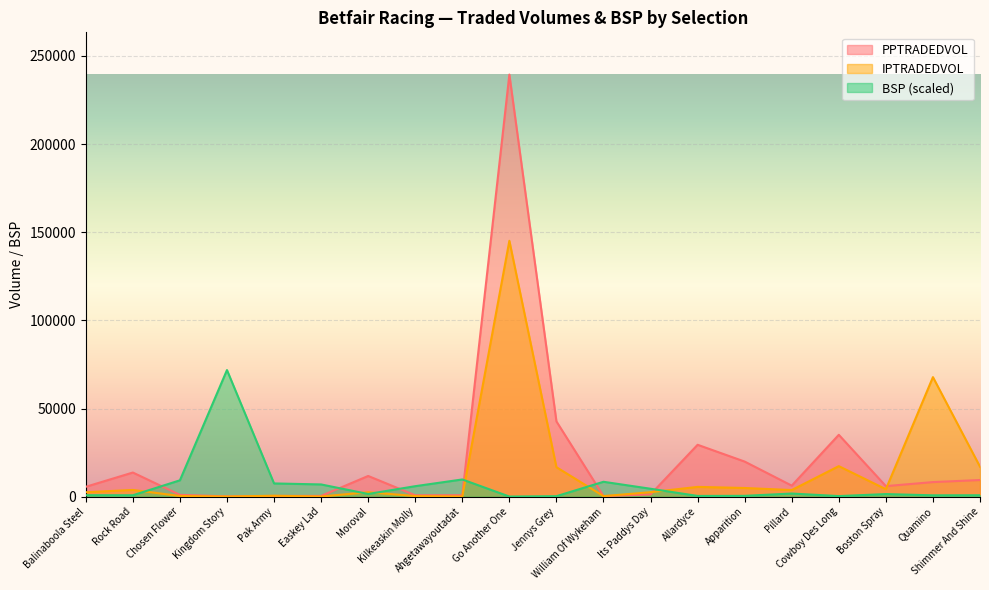

How many lines are shown in the chart?

3